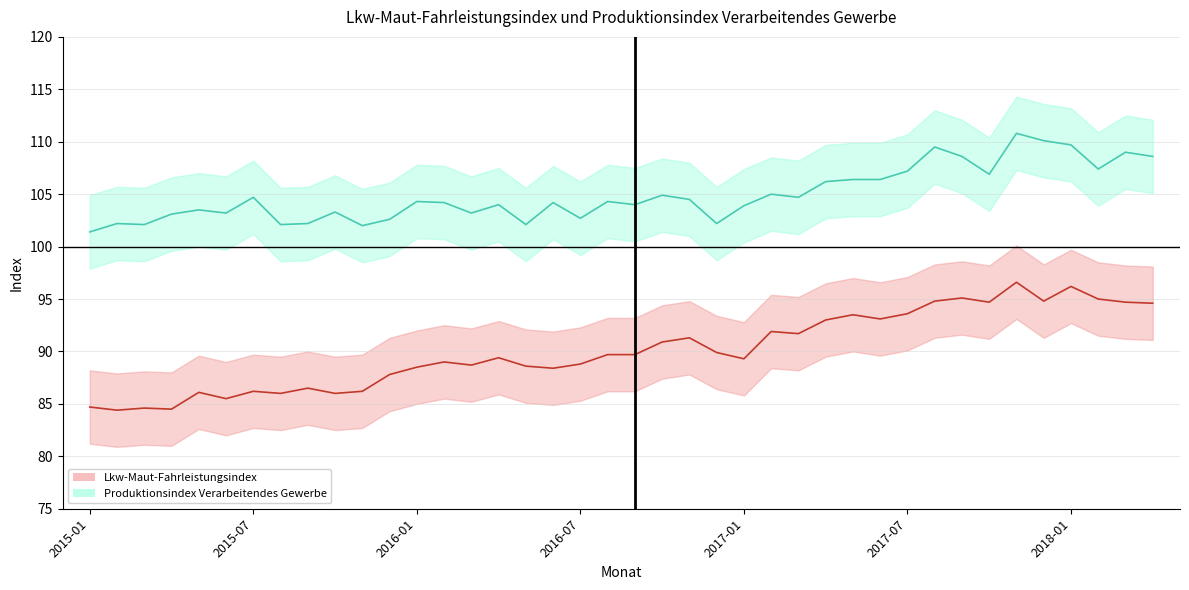

Which has a higher value, 31 or 15?

31